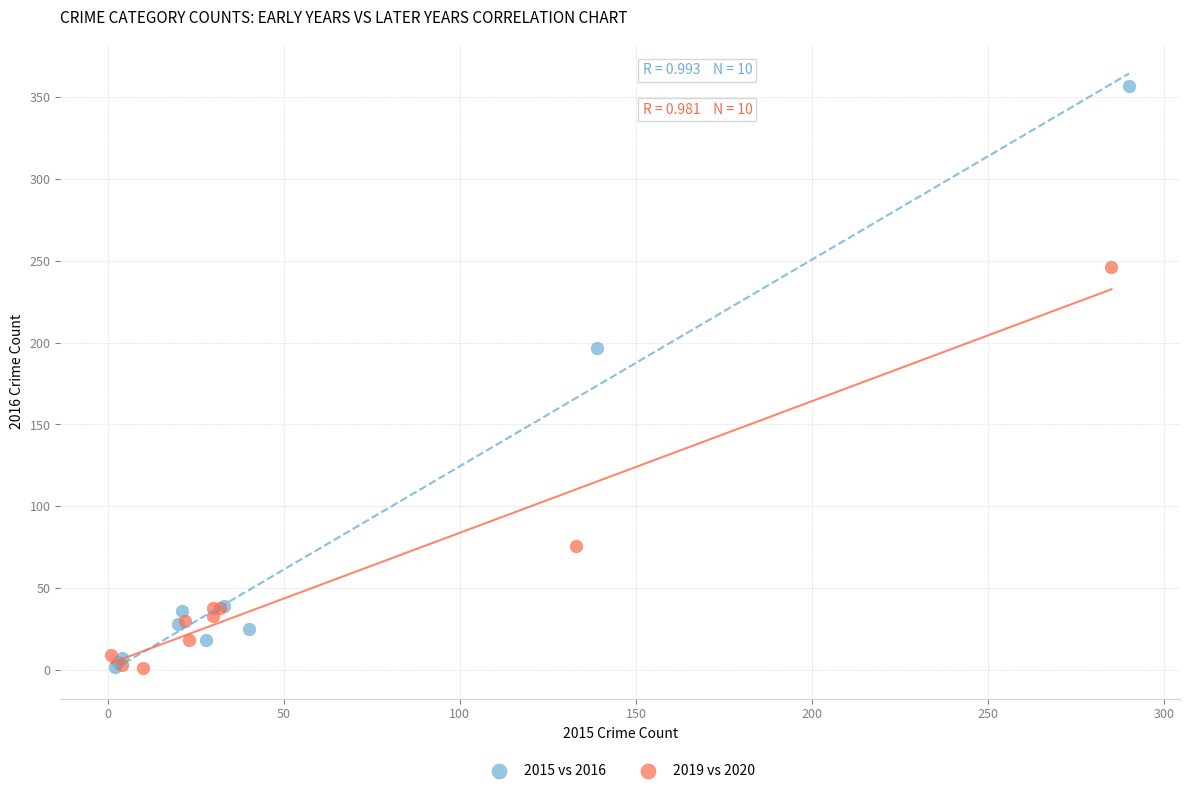

What are all the series names shown in the legend?

2015 vs 2016, 2019 vs 2020